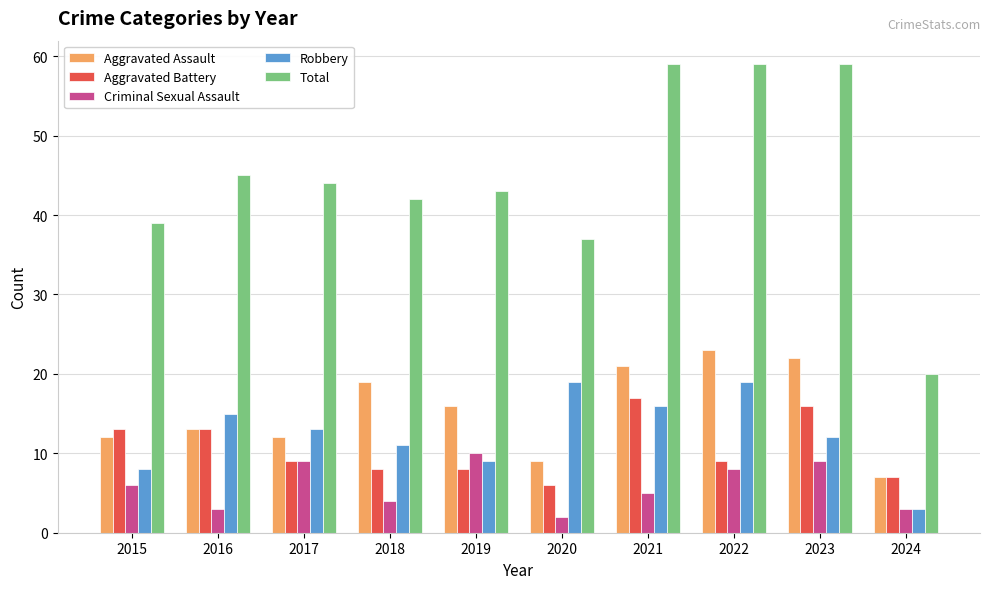

Read the Aggravated Battery value at 2016.

13